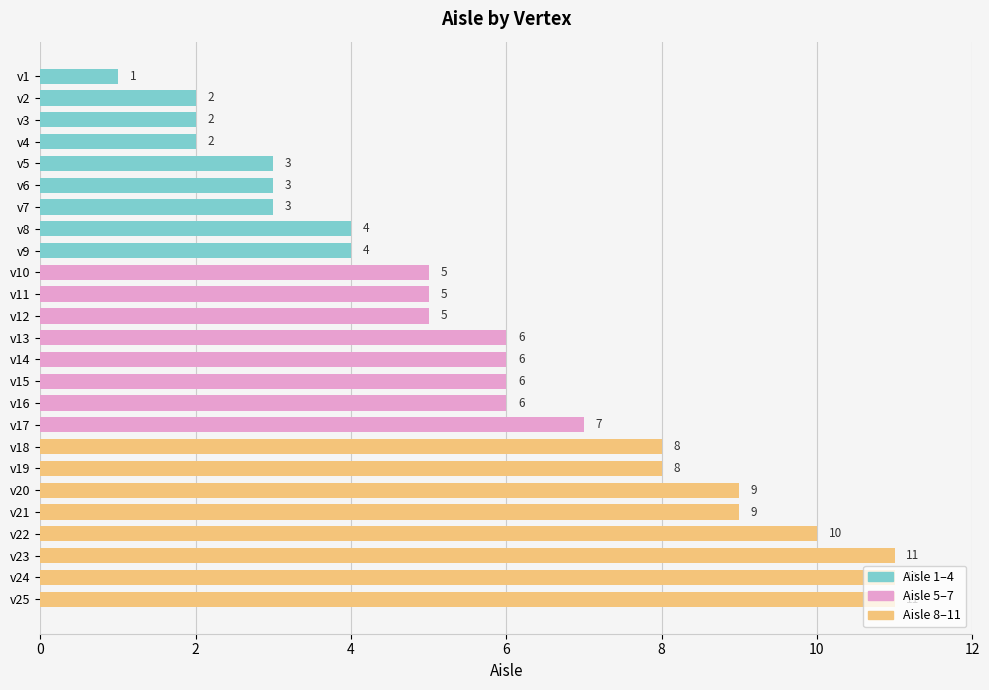

What is the minimum value shown in the chart?

1